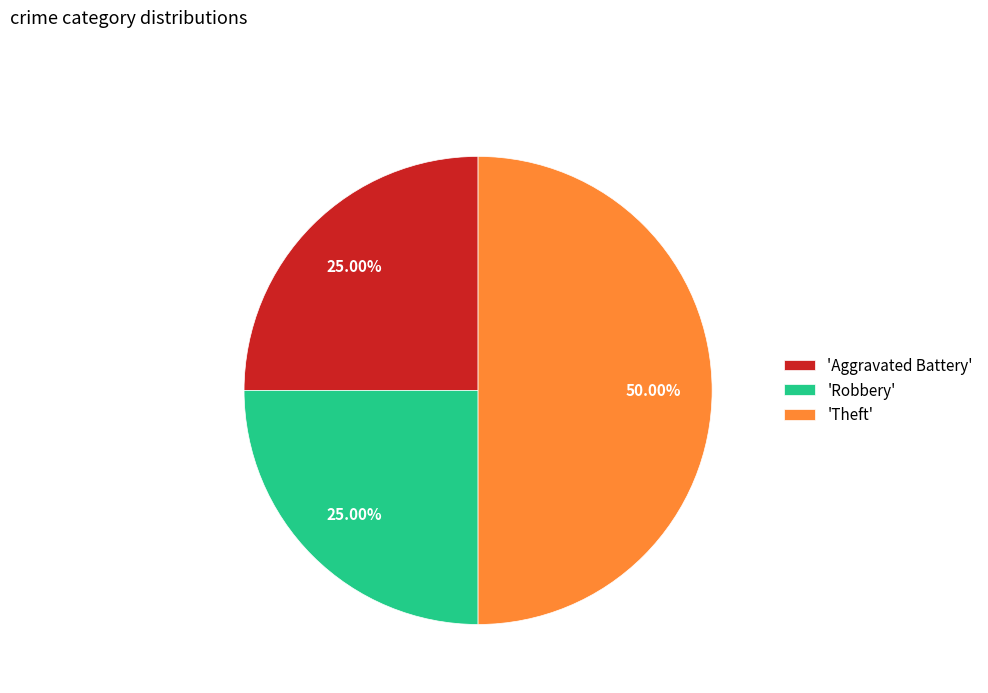

What is the largest slice in the pie chart?

'Theft'